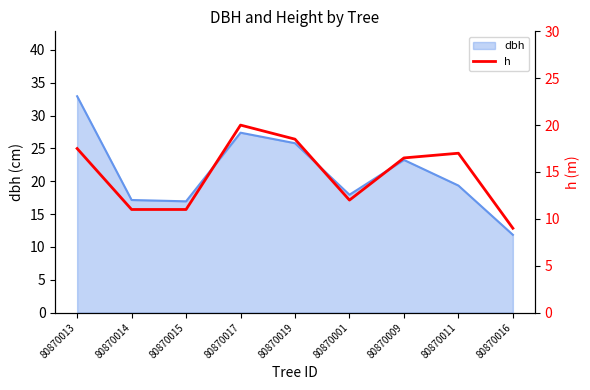

Is it true that the value at 80870015 is 18.3?

False